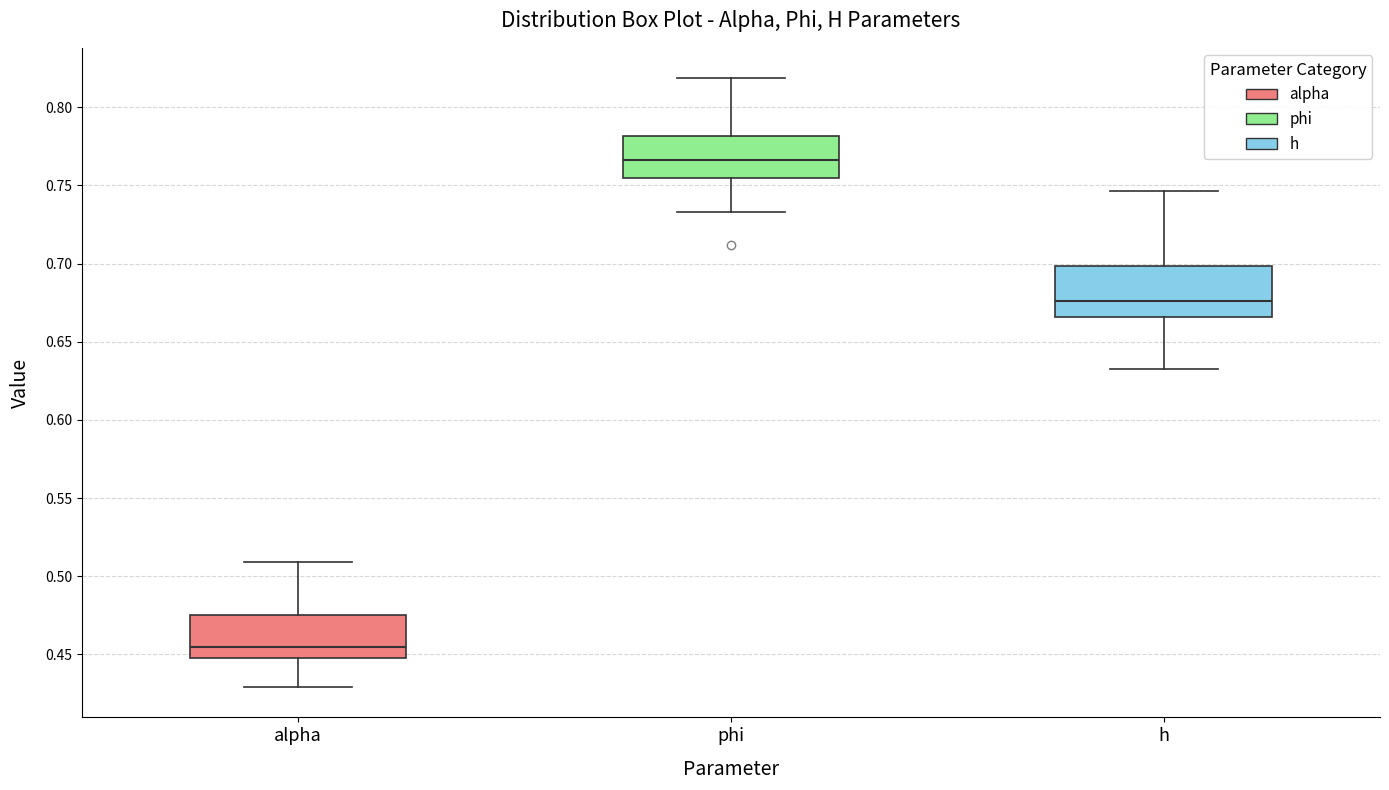

Reading left to right, transcribe this box plot: for each box, give where its median line is, the range the box spans, and where its two whiskers end, as read against the y-axis. The values are not printed on the chart, so give them approximately, as read against the axis.

alpha: median 0.455, box 0.450 to 0.475, whiskers 0.430 to 0.510
phi: median 0.765, box 0.755 to 0.780, whiskers 0.735 to 0.820
h: median 0.675, box 0.665 to 0.700, whiskers 0.635 to 0.745